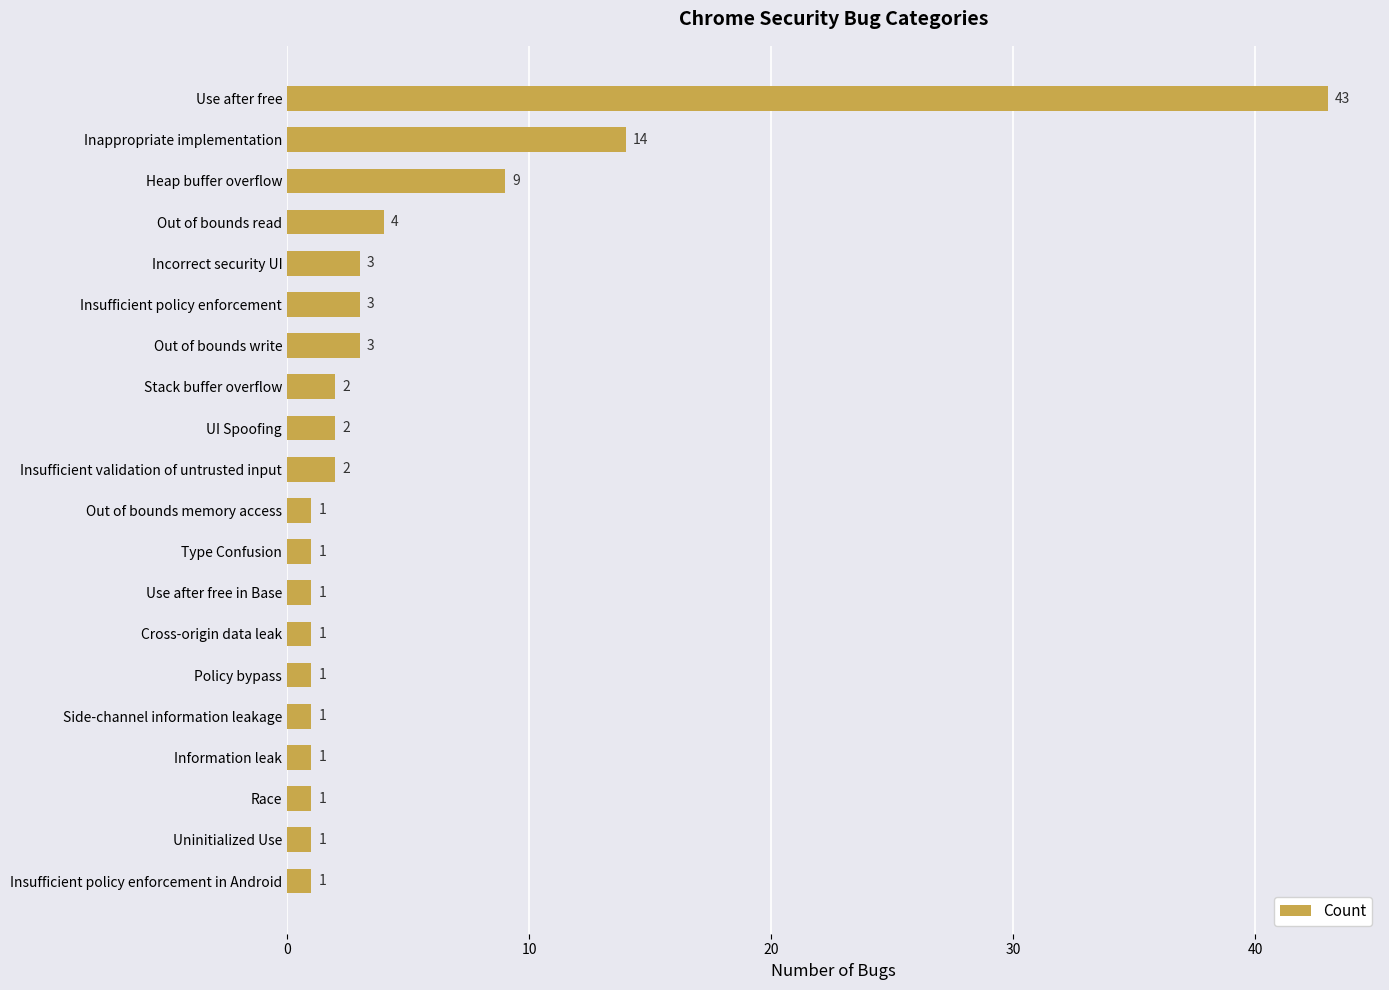

How many categories are shown in the chart?

20